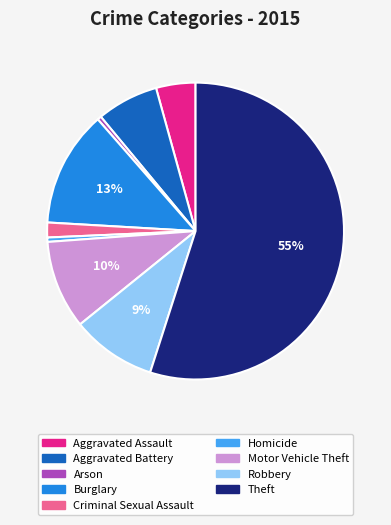

Which has a higher value, Arson or Theft?

Theft